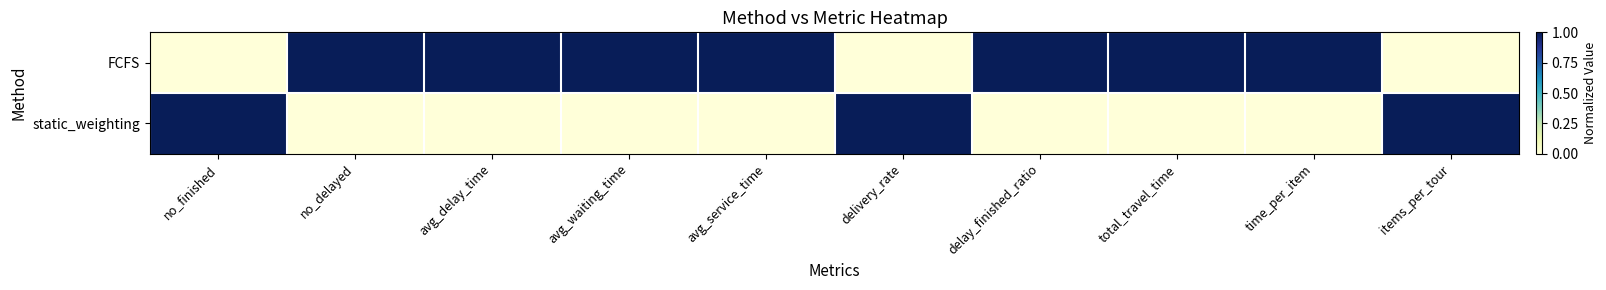

Which has a higher value, total_travel_time or avg_delay_time?

total_travel_time